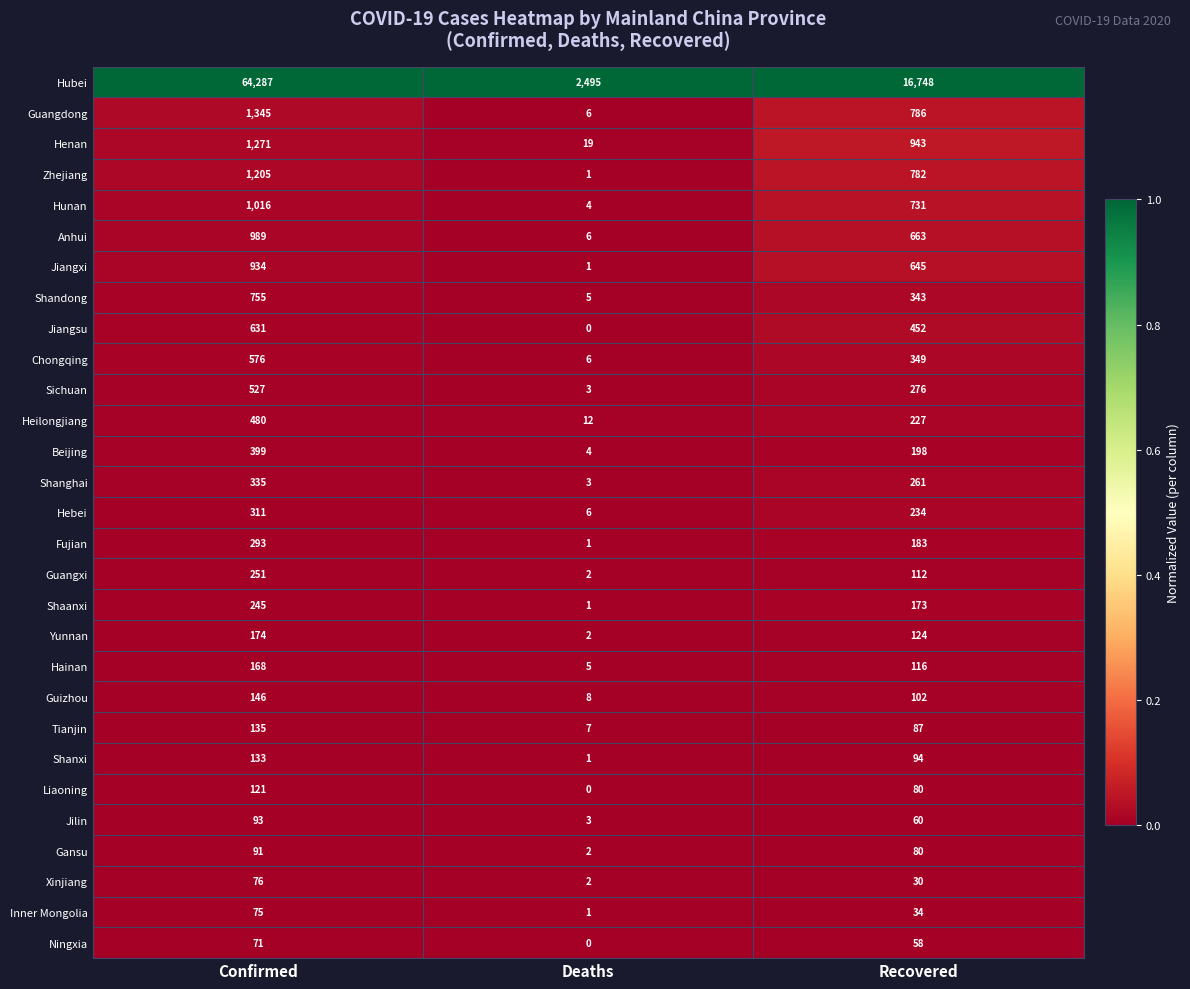

Rank the categories by Heilongjiang value from highest to lowest.

Confirmed, Recovered, Deaths